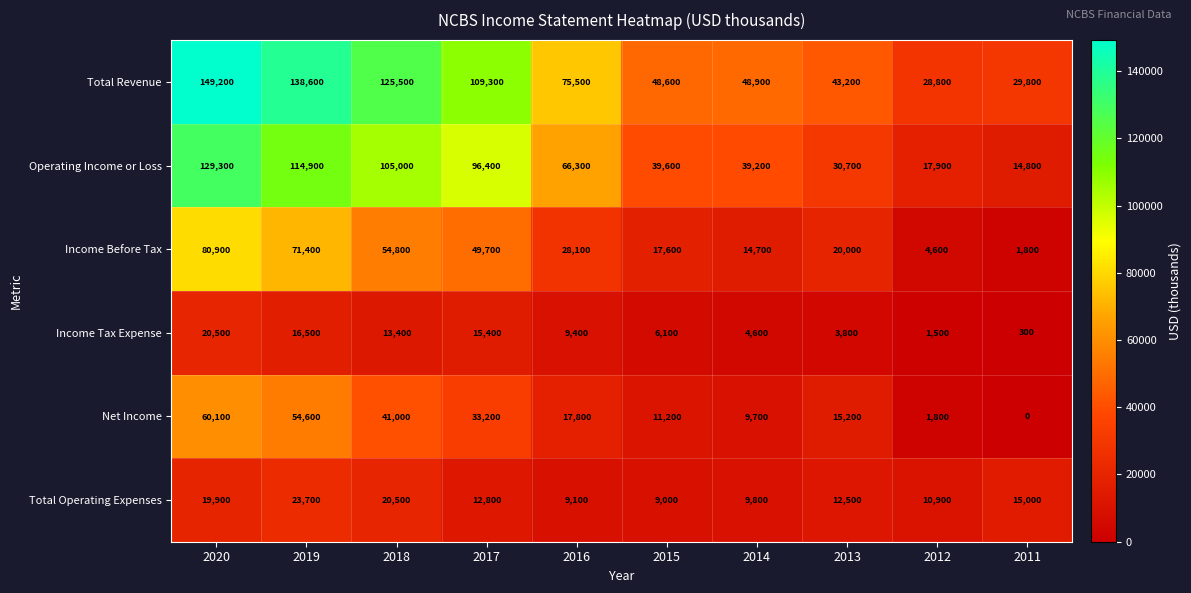

At 2020, list the series in order from largest to smallest.

Total Revenue, Operating Income or Loss, Income Before Tax, Net Income, Income Tax Expense, Total Operating Expenses